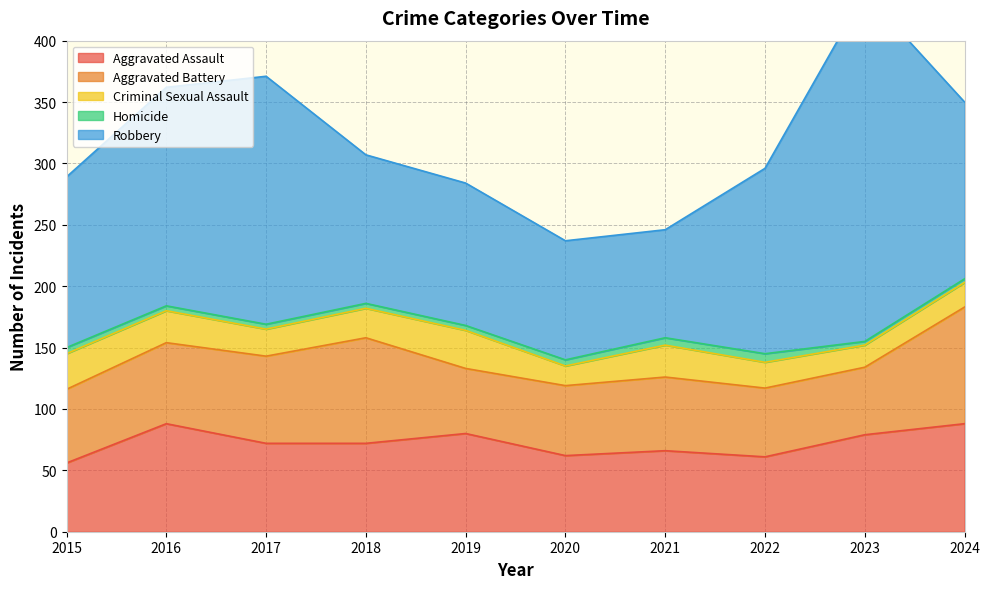

How many interior local valleys does the Aggravated Battery series have?

2